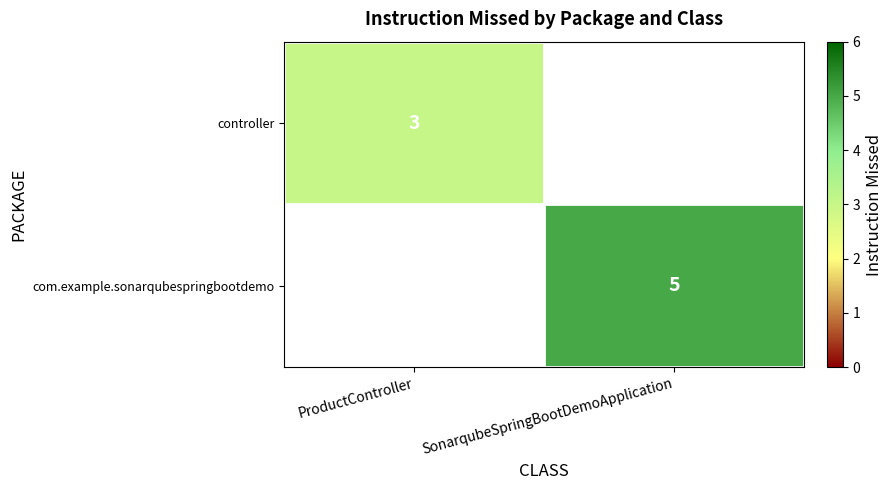

At which category does the chart reach its minimum across all series?

ProductController